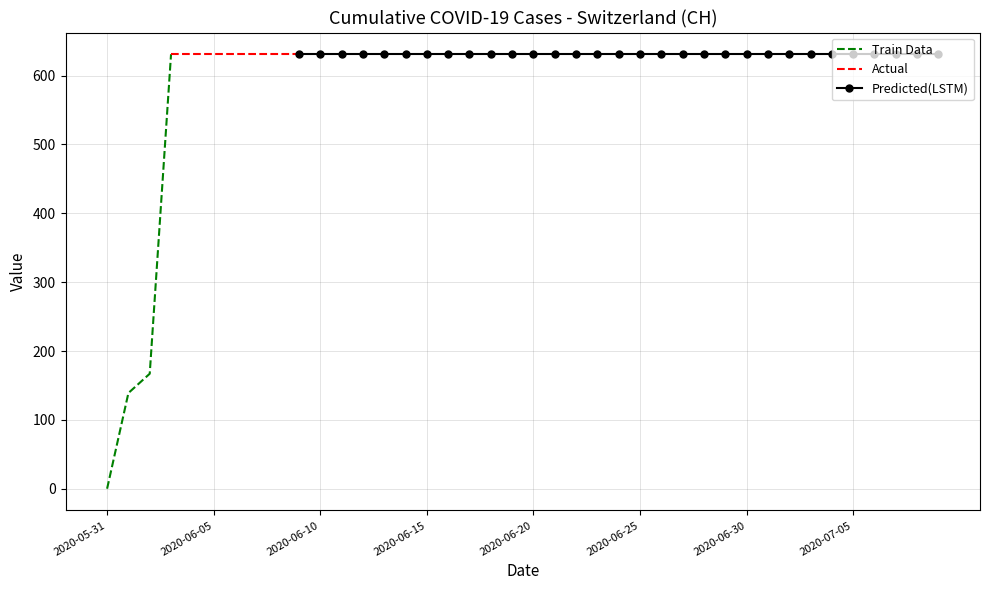

Reading left to right, what are all the values shown in this chart?

0	139	167	631	631	631	631	631	631	631	631	631	631	631	631	631	631	631	631	631	631	631	631	631	631	631	631	631	631	631	631	631	631	631	631	631	631	631	631	631